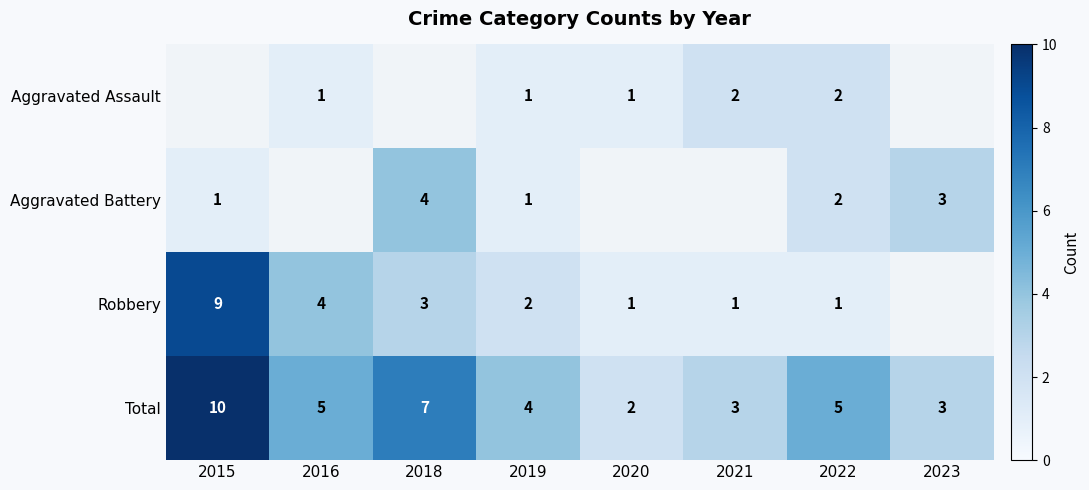

Where does the Total series first go above 5?

2015